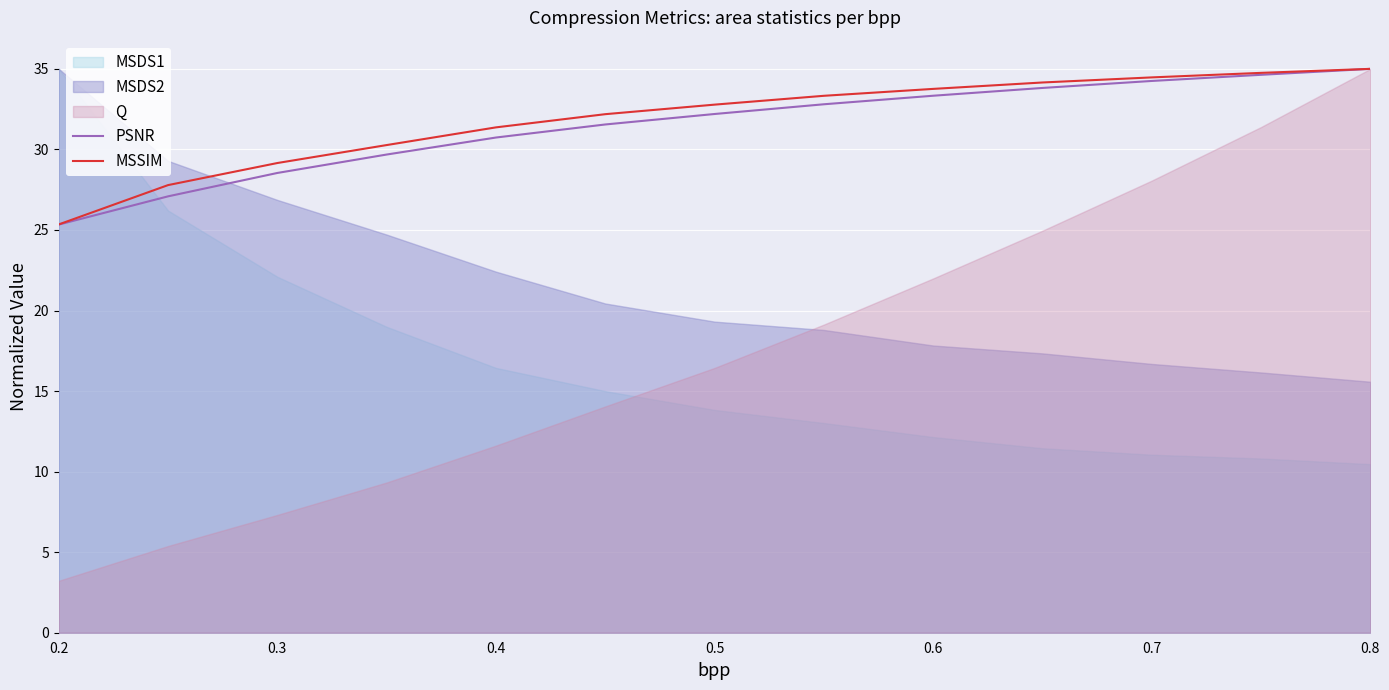

What is the highest value of the PSNR series?

35.0